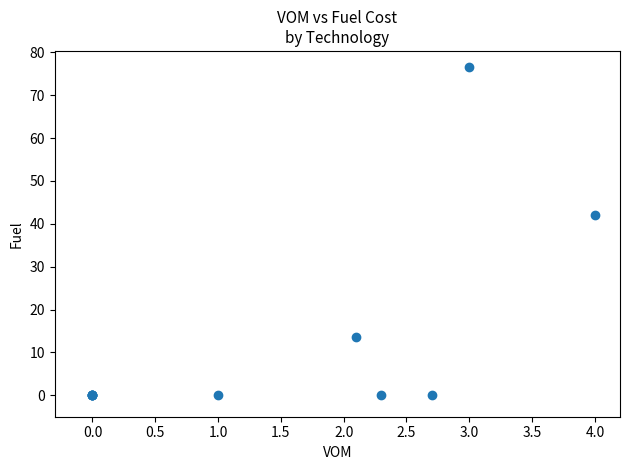

What Y value in the scatter plot is closest to 38?

42.1